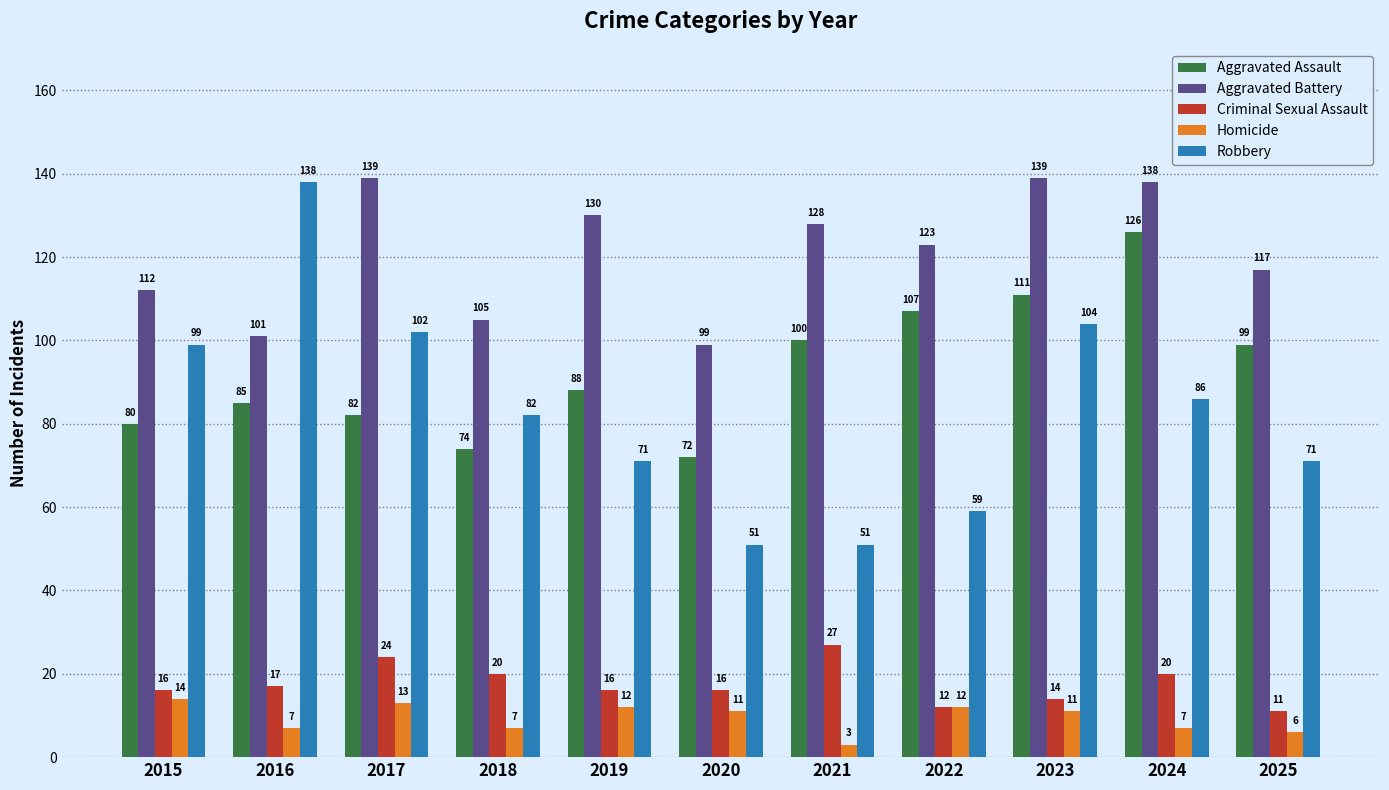

What is the maximum value for Aggravated Battery?

139